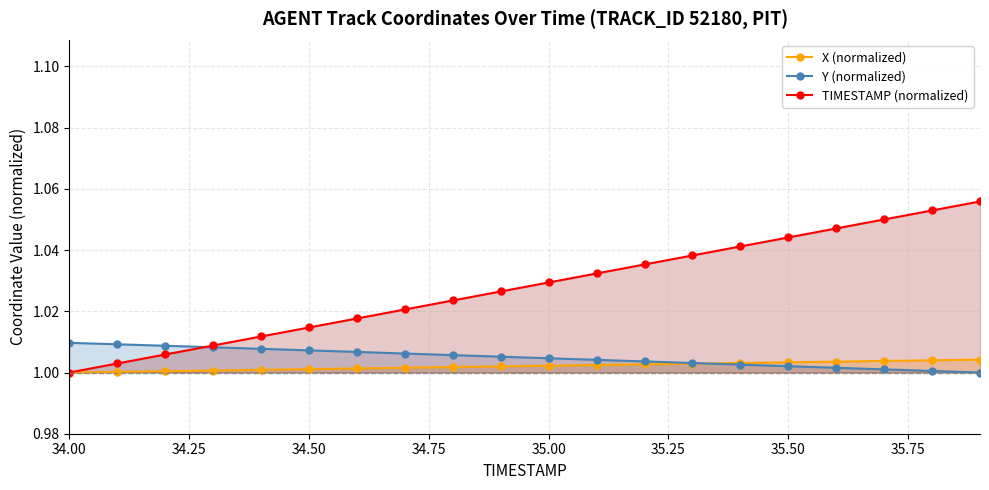

How many lines are shown in the chart?

3